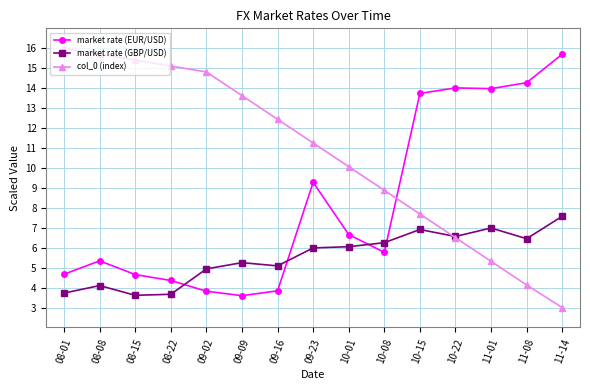

What is the spread (max minus min) of values at 11-01?

8.7